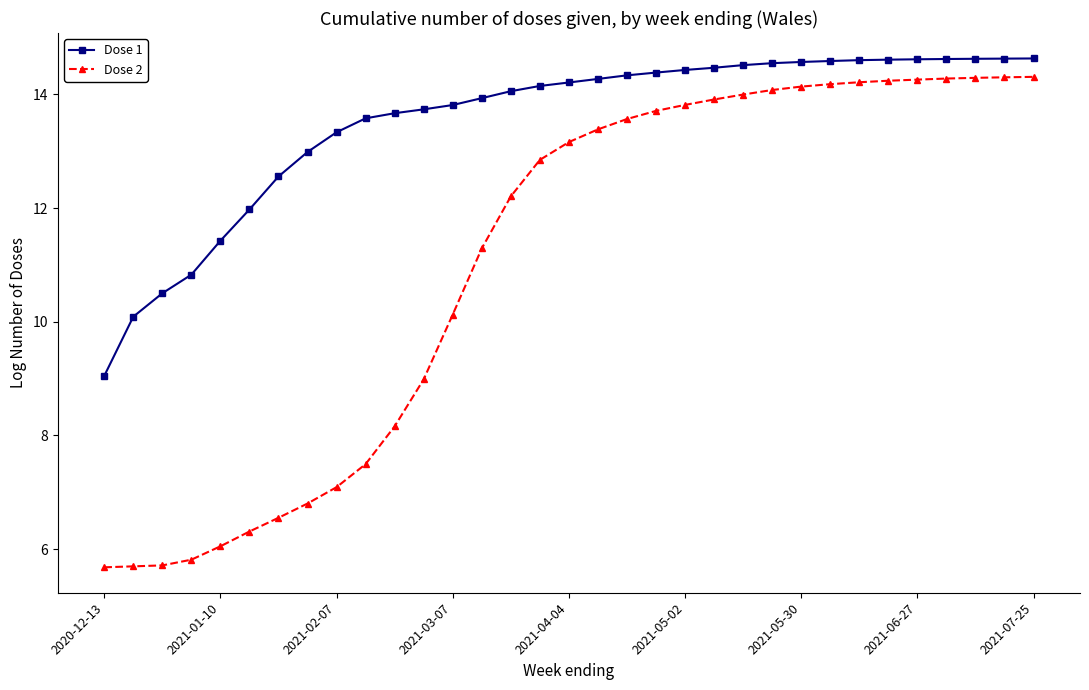

What is the difference between the maximum and second lowest values in the Dose 1 series?

4.5